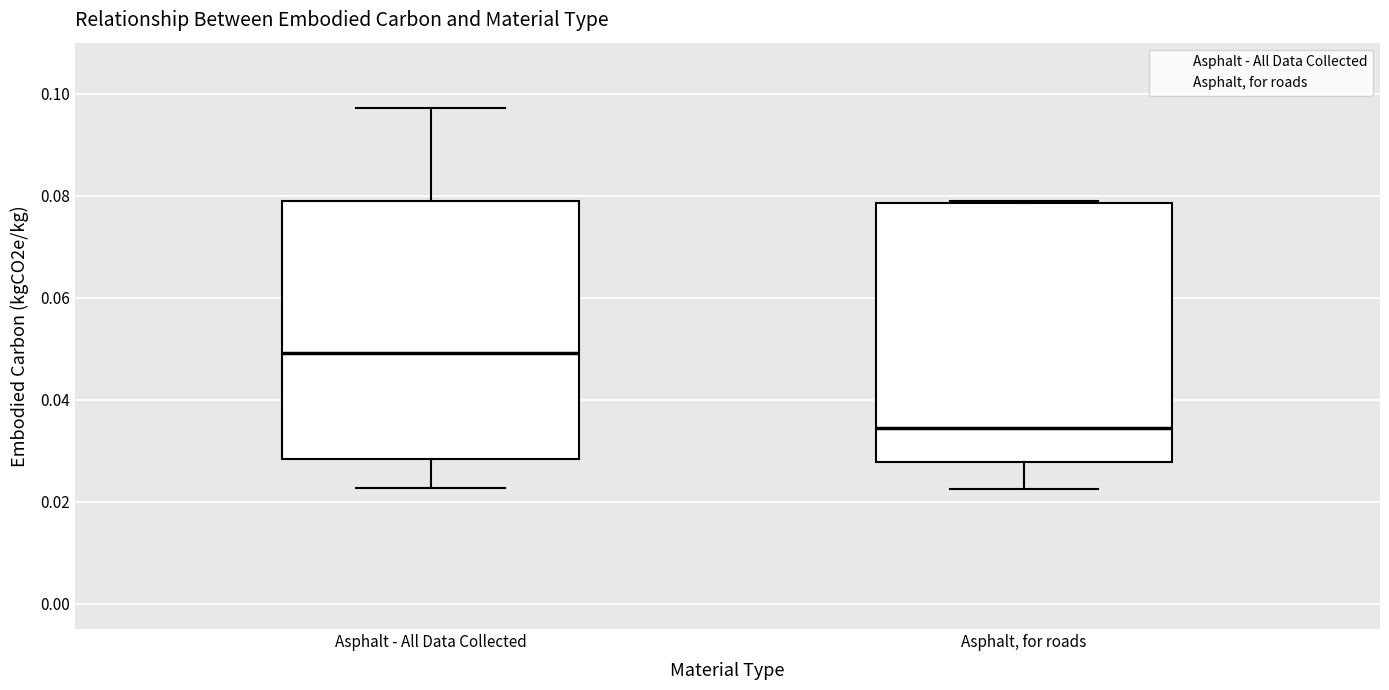

Reading left to right, read every box against the y-axis: the position of its median line, the range the box covers, and the ends of its whiskers. The values are not printed on the chart, so give them approximately, as read against the axis.

Asphalt - All Data Collected: median 0.050, box 0.028 to 0.078, whiskers 0.022 to 0.098
Asphalt, for roads: median 0.034, box 0.028 to 0.078, whiskers 0.022 to 0.078